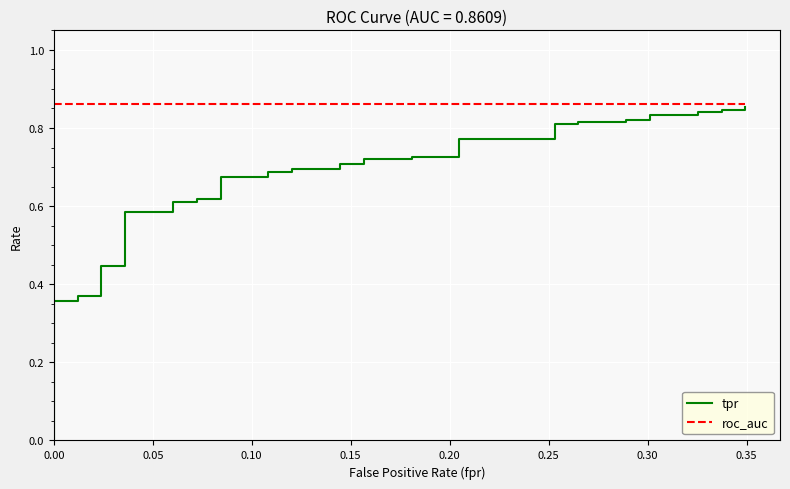

Reading right to left, transcribe all the data shown in this chart.

tpr: 0.9	0.8	0.8	0.8	0.8	0.8	0.8	0.8	0.8	0.8	0.8	0.8	0.8	0.8	0.8	0.7	0.7	0.7	0.7	0.7	0.7	0.7	0.7	0.7	0.7	0.7	0.7	0.6	0.6	0.6	0.6	0.6	0.6	0.4	0.4	0.4	0.4	0.4	0.4	0.0
roc_auc: 0.9	0.9	0.9	0.9	0.9	0.9	0.9	0.9	0.9	0.9	0.9	0.9	0.9	0.9	0.9	0.9	0.9	0.9	0.9	0.9	0.9	0.9	0.9	0.9	0.9	0.9	0.9	0.9	0.9	0.9	0.9	0.9	0.9	0.9	0.9	0.9	0.9	0.9	0.9	0.9